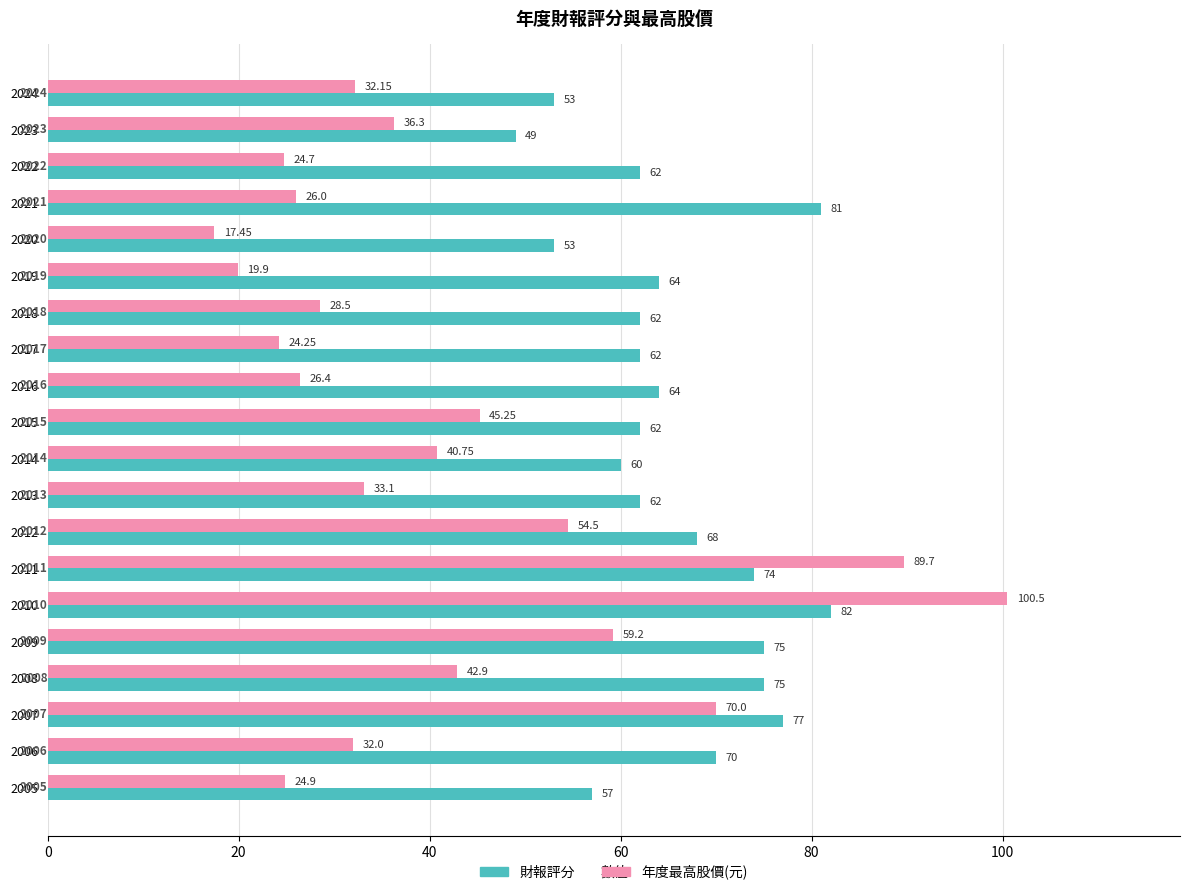

Between 2020 and 2016, which series saw the biggest shift?

財報評分